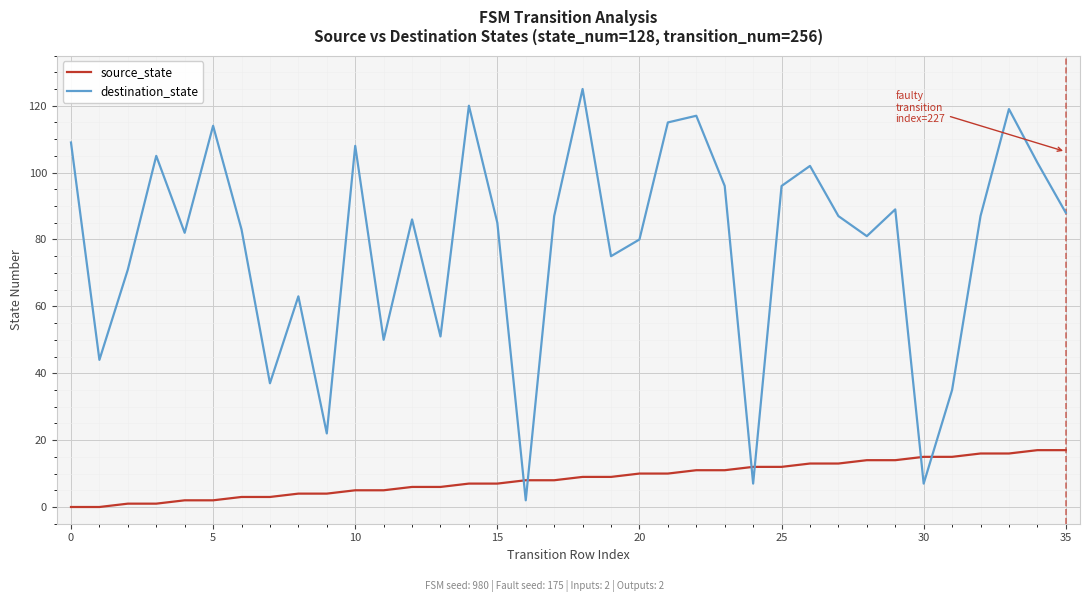

What is the greatest value displayed?

125